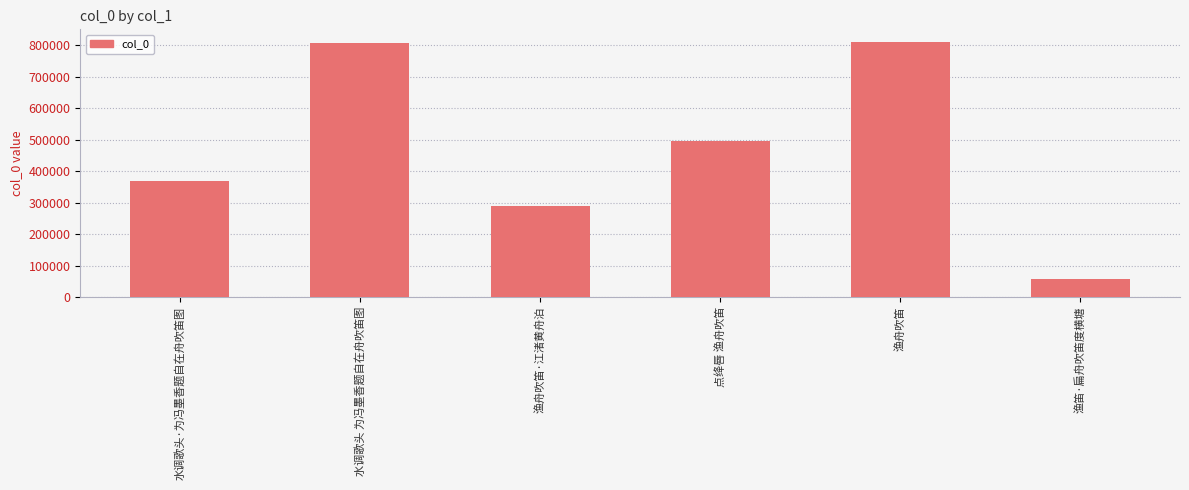

Read the value at 水调歌头 为冯墨香题自在舟吹笛图, to the nearest 100.

808100